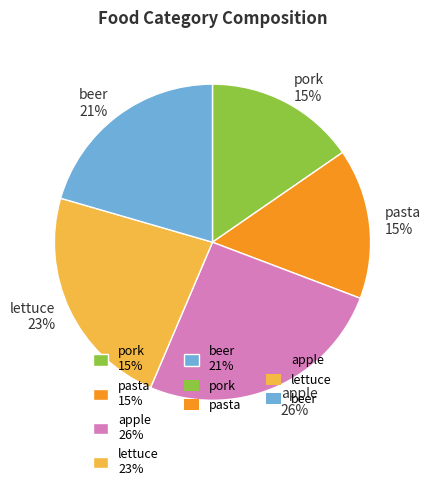

Which slice is the largest?

apple